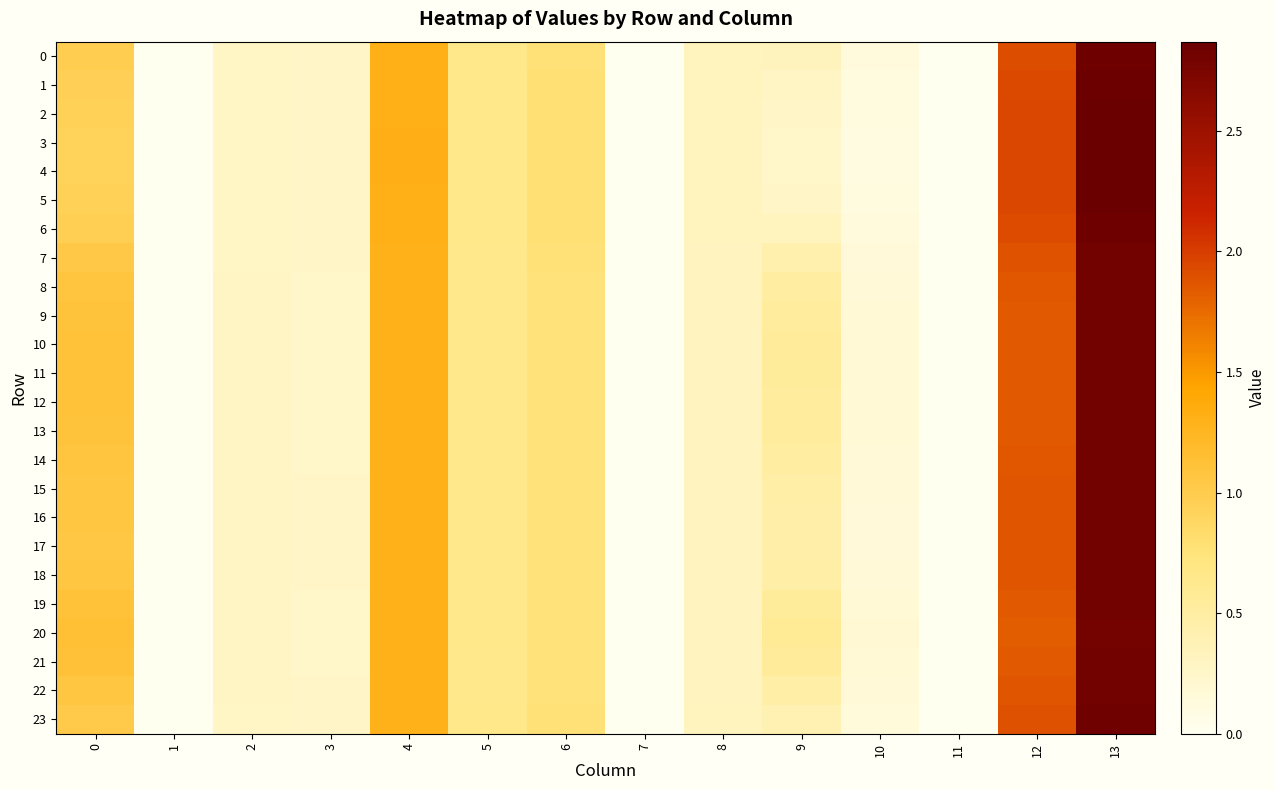

Reading right to left, extract all data points from this chart.

0: 13=2.8	12=1.9	11=0.0	10=0.1	9=0.3	8=0.3	7=0.0	6=0.8	5=0.7	4=1.3	3=0.3	2=0.3	1=0.0	0=1.0
1: 13=2.9	12=1.9	11=0.0	10=0.1	9=0.3	8=0.3	7=0.0	6=0.8	5=0.7	4=1.3	3=0.3	2=0.3	1=0.0	0=1.0
2: 13=2.9	12=1.9	11=0.0	10=0.1	9=0.3	8=0.3	7=0.0	6=0.8	5=0.7	4=1.3	3=0.3	2=0.3	1=0.0	0=0.9
3: 13=2.9	12=1.9	11=0.0	10=0.1	9=0.3	8=0.3	7=0.0	6=0.8	5=0.7	4=1.3	3=0.3	2=0.3	1=0.0	0=0.9
4: 13=2.9	12=1.9	11=0.0	10=0.1	9=0.3	8=0.3	7=0.0	6=0.8	5=0.7	4=1.3	3=0.3	2=0.3	1=0.0	0=0.9
5: 13=2.9	12=1.9	11=0.0	10=0.1	9=0.3	8=0.3	7=0.0	6=0.8	5=0.7	4=1.3	3=0.3	2=0.3	1=0.0	0=0.9
6: 13=2.8	12=1.9	11=0.0	10=0.1	9=0.3	8=0.3	7=0.0	6=0.8	5=0.7	4=1.3	3=0.3	2=0.3	1=0.0	0=1.0
7: 13=2.8	12=1.9	11=0.0	10=0.1	9=0.4	8=0.3	7=0.0	6=0.8	5=0.7	4=1.3	3=0.3	2=0.3	1=0.0	0=1.0
8: 13=2.8	12=1.9	11=0.0	10=0.2	9=0.5	8=0.3	7=0.0	6=0.8	5=0.6	4=1.3	3=0.3	2=0.3	1=0.0	0=1.1
9: 13=2.8	12=1.8	11=0.0	10=0.2	9=0.5	8=0.3	7=0.0	6=0.8	5=0.6	4=1.3	3=0.3	2=0.3	1=0.0	0=1.1
10: 13=2.8	12=1.8	11=0.0	10=0.2	9=0.6	8=0.3	7=0.0	6=0.8	5=0.6	4=1.3	3=0.3	2=0.3	1=0.0	0=1.1
11: 13=2.8	12=1.8	11=0.0	10=0.2	9=0.5	8=0.3	7=0.0	6=0.8	5=0.6	4=1.3	3=0.3	2=0.3	1=0.0	0=1.1
12: 13=2.8	12=1.8	11=0.0	10=0.2	9=0.5	8=0.3	7=0.0	6=0.8	5=0.6	4=1.3	3=0.3	2=0.3	1=0.0	0=1.1
13: 13=2.8	12=1.8	11=0.0	10=0.2	9=0.5	8=0.3	7=0.0	6=0.8	5=0.6	4=1.3	3=0.3	2=0.3	1=0.0	0=1.1
14: 13=2.8	12=1.9	11=0.0	10=0.2	9=0.5	8=0.3	7=0.0	6=0.8	5=0.6	4=1.3	3=0.3	2=0.3	1=0.0	0=1.1
15: 13=2.8	12=1.9	11=0.0	10=0.2	9=0.5	8=0.3	7=0.0	6=0.8	5=0.6	4=1.3	3=0.3	2=0.3	1=0.0	0=1.1
16: 13=2.8	12=1.9	11=0.0	10=0.2	9=0.5	8=0.3	7=0.0	6=0.8	5=0.6	4=1.3	3=0.3	2=0.3	1=0.0	0=1.1
17: 13=2.8	12=1.9	11=0.0	10=0.2	9=0.5	8=0.3	7=0.0	6=0.8	5=0.6	4=1.3	3=0.3	2=0.3	1=0.0	0=1.1
18: 13=2.8	12=1.9	11=0.0	10=0.2	9=0.5	8=0.3	7=0.0	6=0.8	5=0.6	4=1.3	3=0.3	2=0.3	1=0.0	0=1.1
19: 13=2.8	12=1.8	11=0.0	10=0.2	9=0.5	8=0.3	7=0.0	6=0.8	5=0.6	4=1.3	3=0.3	2=0.3	1=0.0	0=1.1
20: 13=2.8	12=1.8	11=0.0	10=0.2	9=0.6	8=0.3	7=0.0	6=0.8	5=0.7	4=1.3	3=0.3	2=0.3	1=0.0	0=1.1
21: 13=2.8	12=1.8	11=0.0	10=0.2	9=0.6	8=0.3	7=0.0	6=0.8	5=0.7	4=1.3	3=0.3	2=0.3	1=0.0	0=1.1
22: 13=2.8	12=1.9	11=0.0	10=0.2	9=0.5	8=0.3	7=0.0	6=0.8	5=0.6	4=1.3	3=0.3	2=0.3	1=0.0	0=1.1
23: 13=2.8	12=1.9	11=0.0	10=0.1	9=0.4	8=0.3	7=0.0	6=0.8	5=0.7	4=1.3	3=0.3	2=0.3	1=0.0	0=1.0